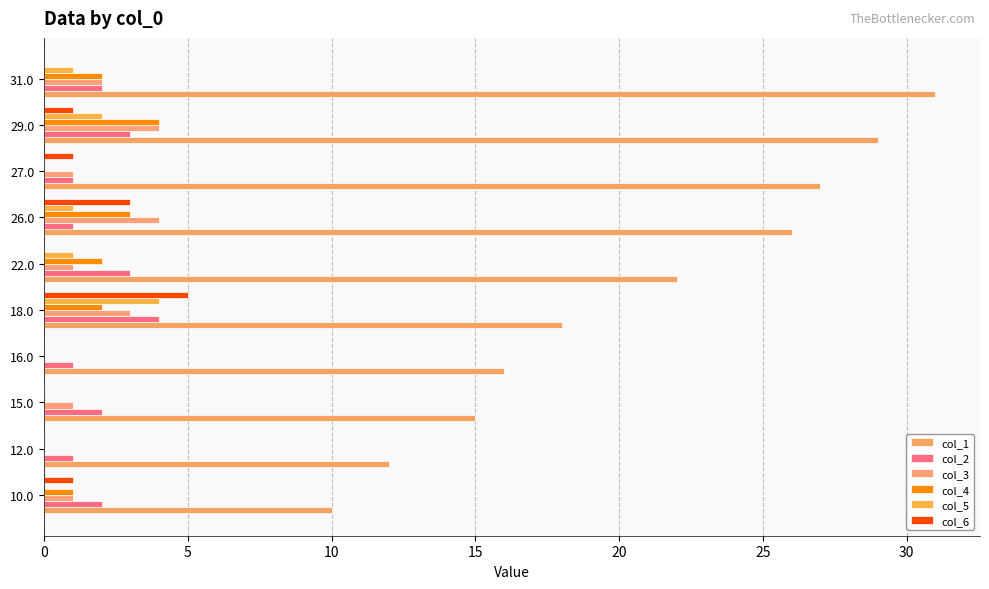

What is the label of the 3rd bar from the left?

10